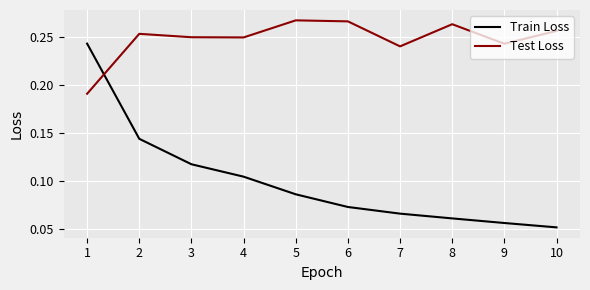

True or false: Train Loss has a value of 0.2 at 2.

False